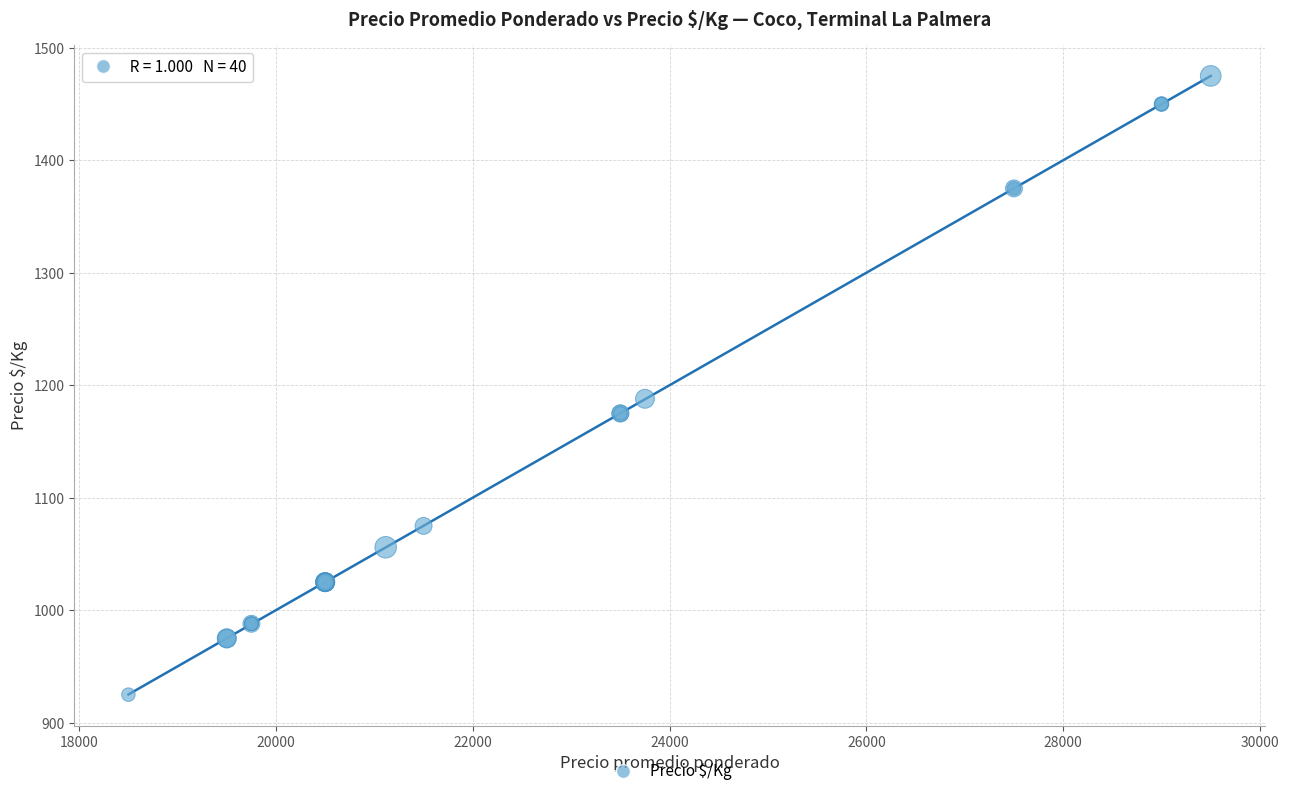

What Y value in the scatter plot is closest to 1200?

1188